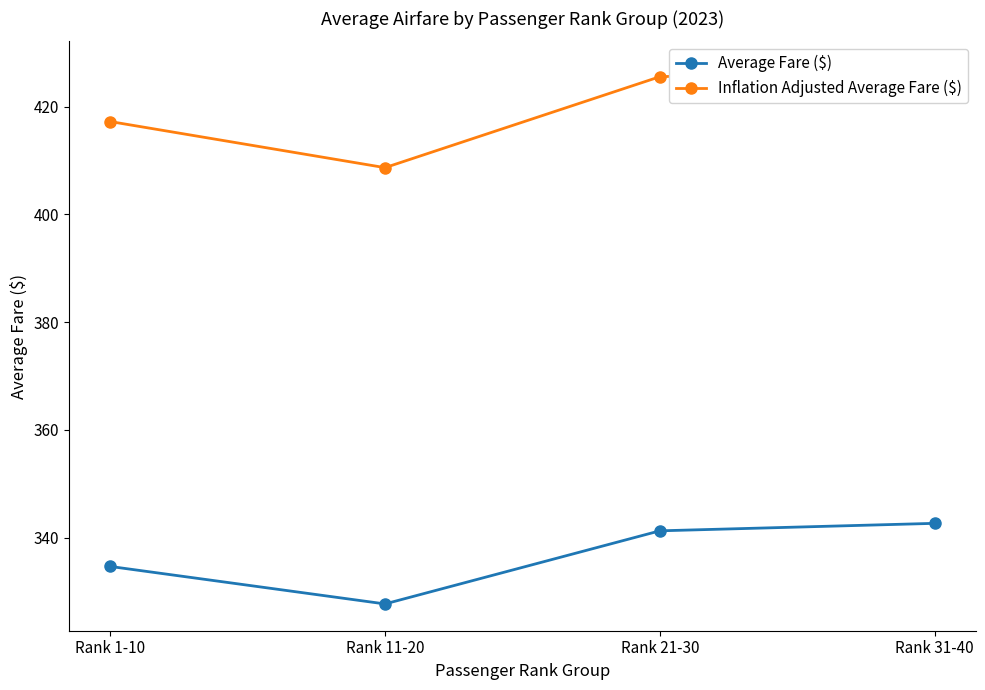

Is it true that Inflation Adjusted Average Fare ($) equals 408.7 at Rank 11-20?

True